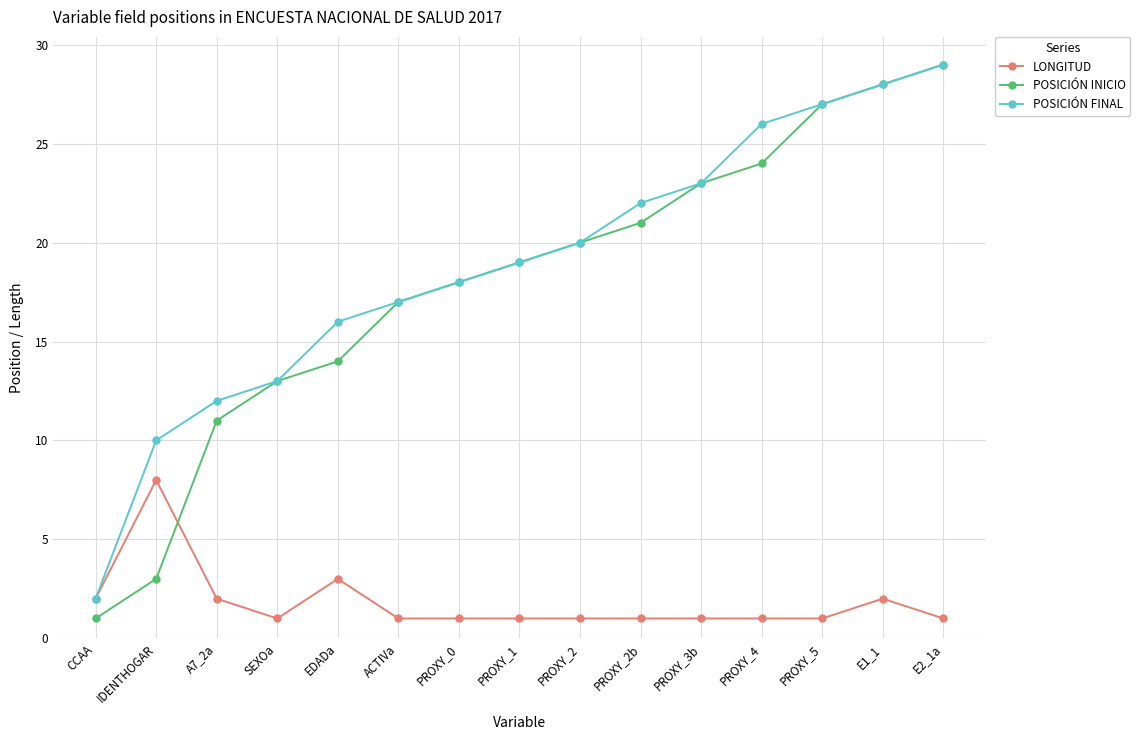

Which series ends up on top after the final intersection of POSICIÓN INICIO and LONGITUD?

POSICIÓN INICIO